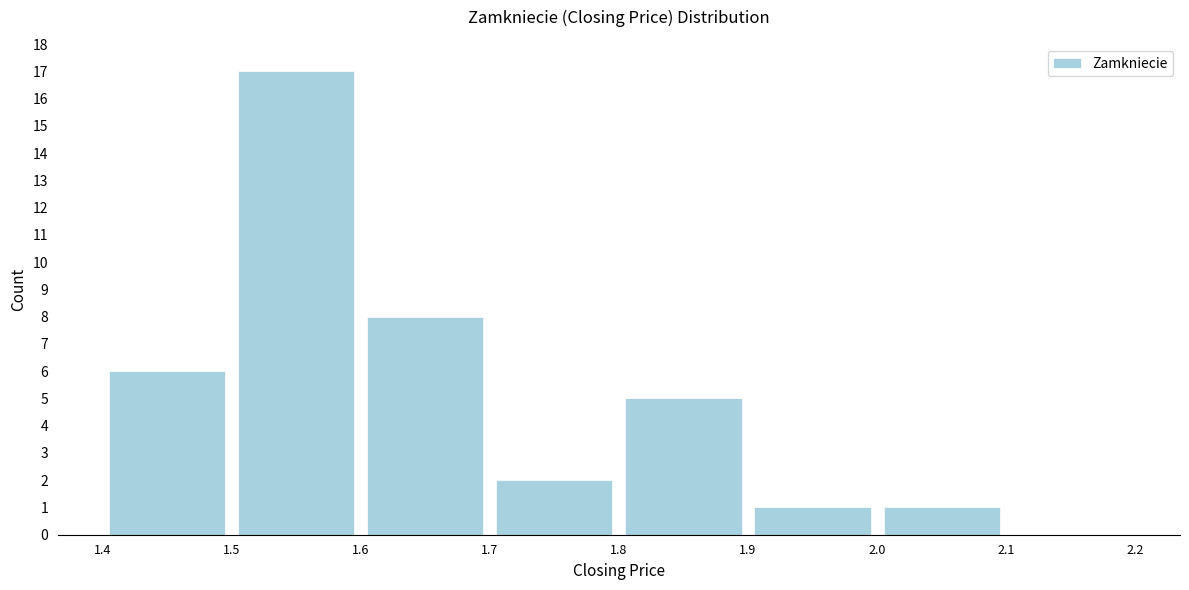

Which range on the x-axis has the tallest bar?

1.5 to 1.6